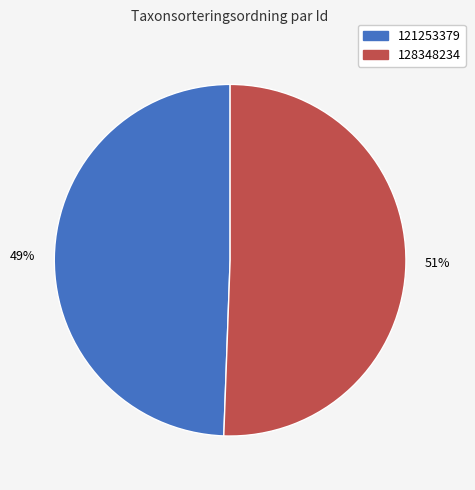

Do 128348234 and 121253379 together represent more than half of the pie?

Yes